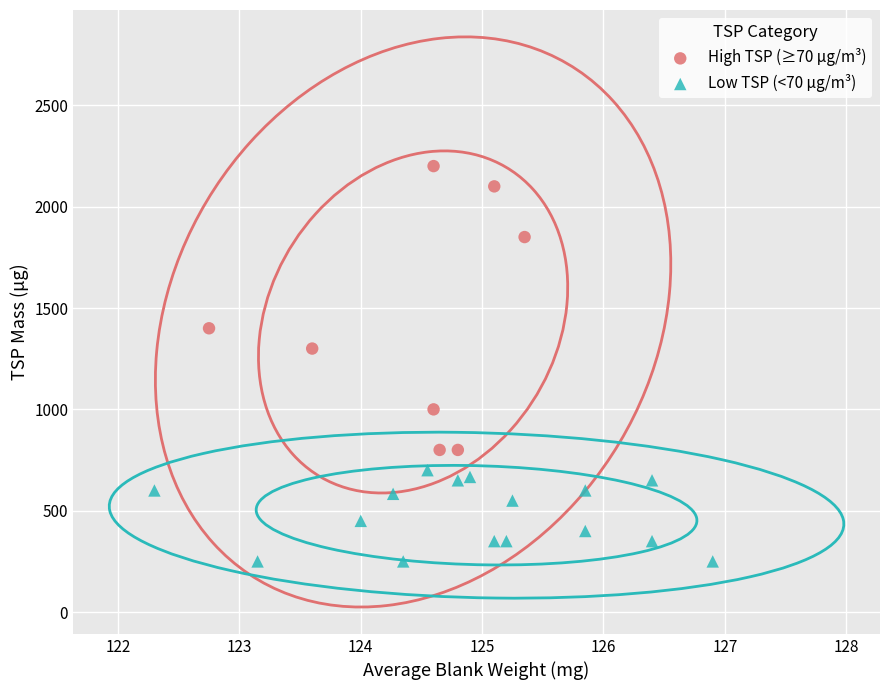

Which series contains the highest Y value?

High TSP (≥70 µg/m³)